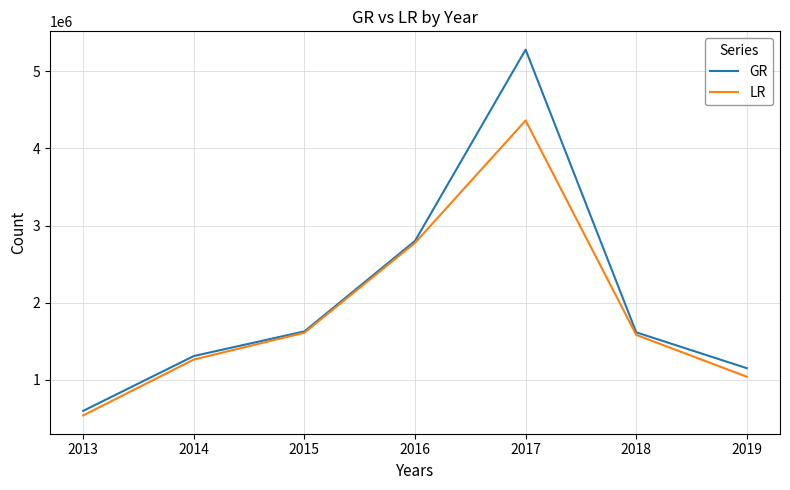

Where is GR nearest to the value 2939119?

2016